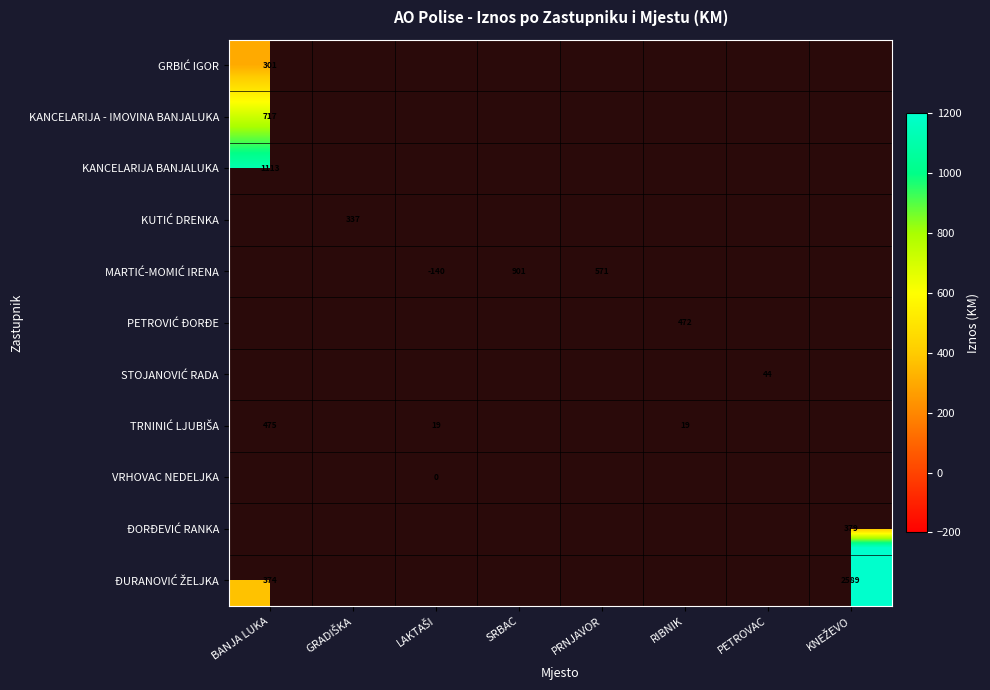

Which series has the widest spread of values?

ĐURANOVIĆ ŽELJKA